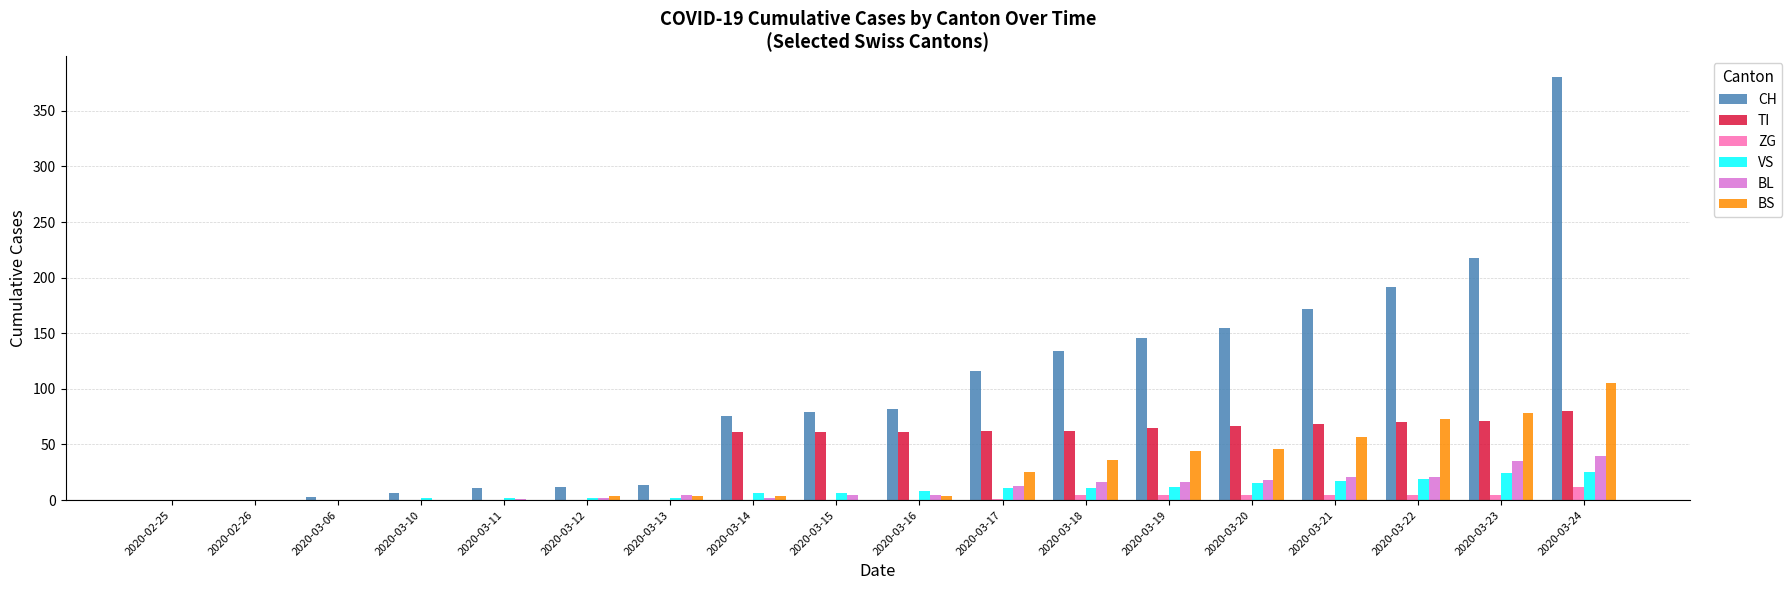

How many groups of bars are there?

18